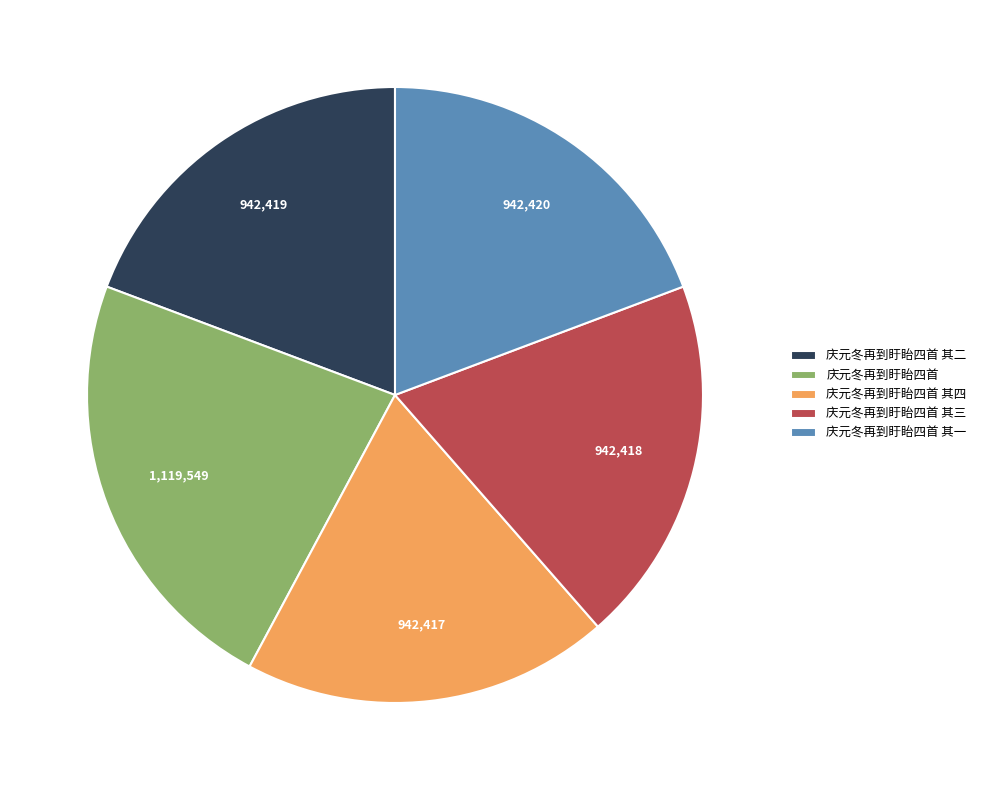

Do 庆元冬再到盱眙四首 and 庆元冬再到盱眙四首 其二 together represent more than half of the pie?

No